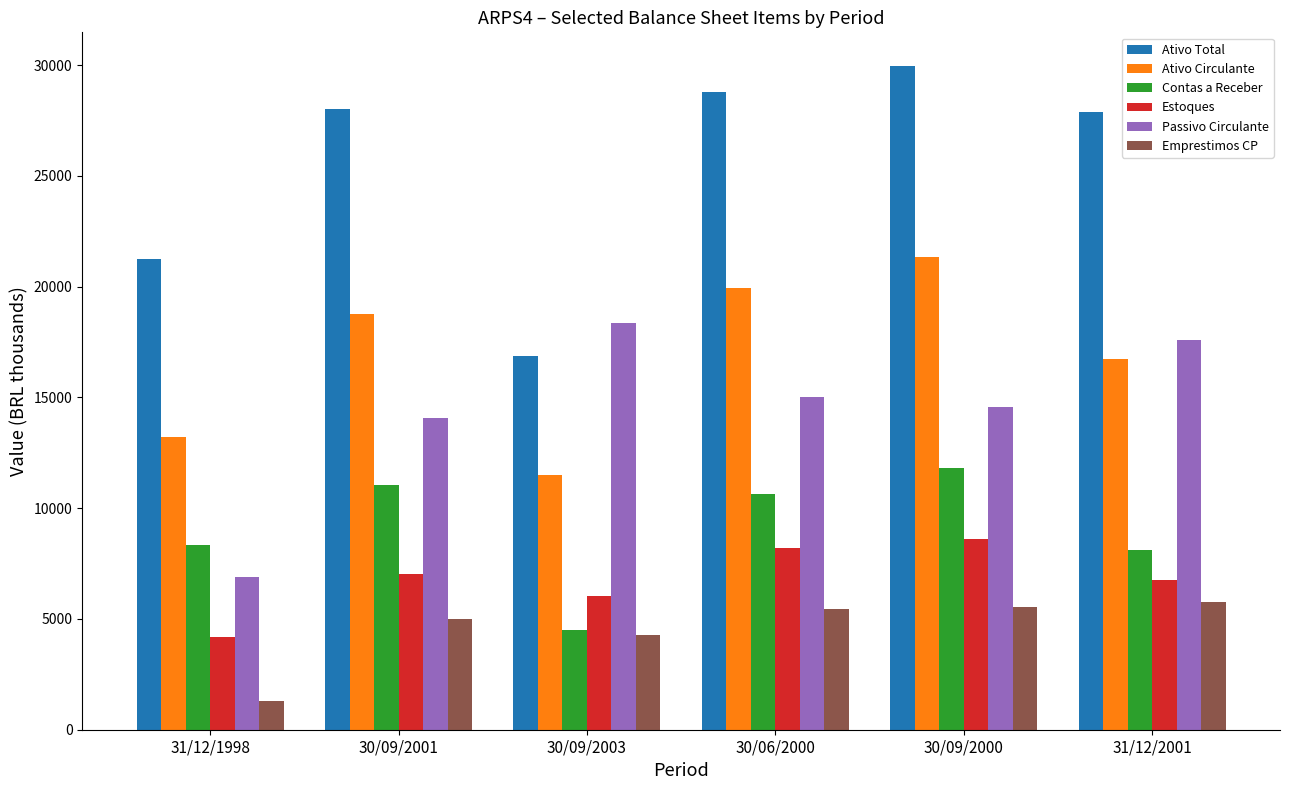

Where is Passivo Circulante nearest to the value 12627?

30/09/2001